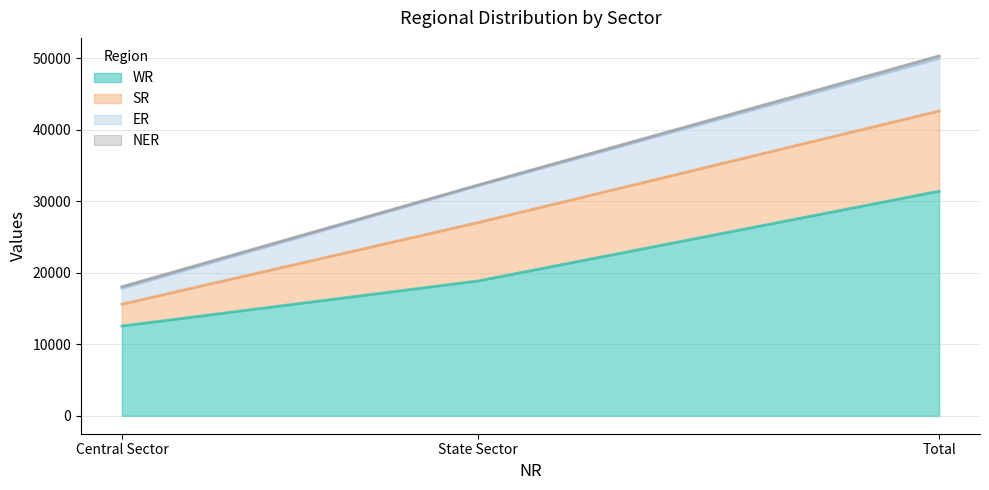

True or false: ER has a value of 32006 at Central Sector.

False